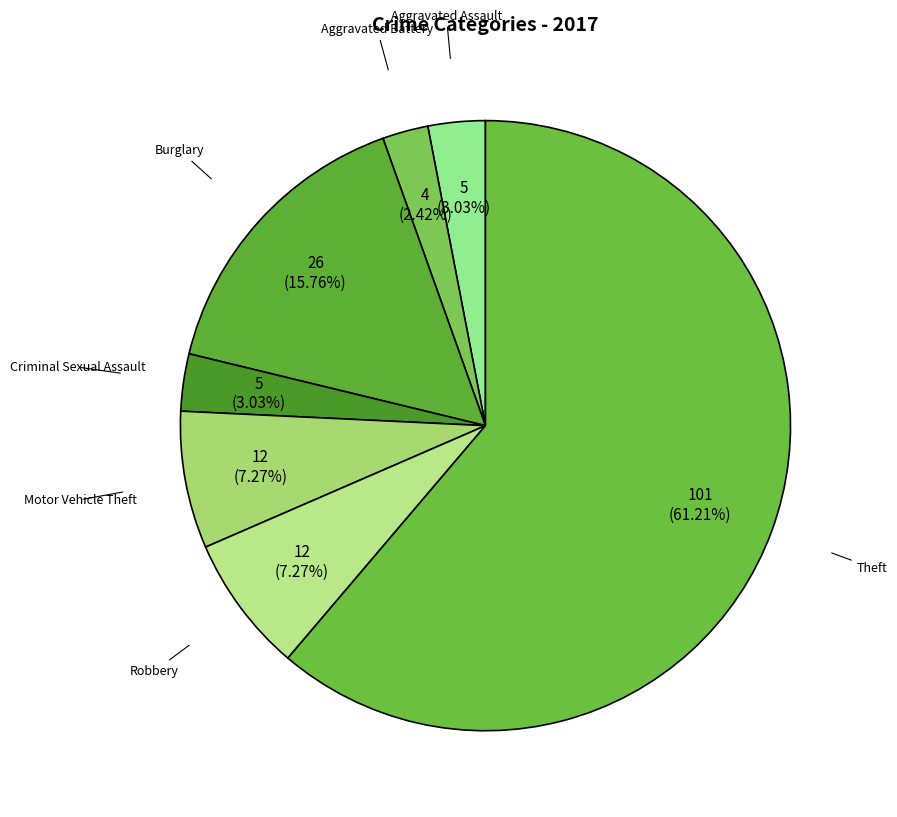

Approximately how many times larger is the value at Burglary compared to Criminal Sexual Assault?

5.2